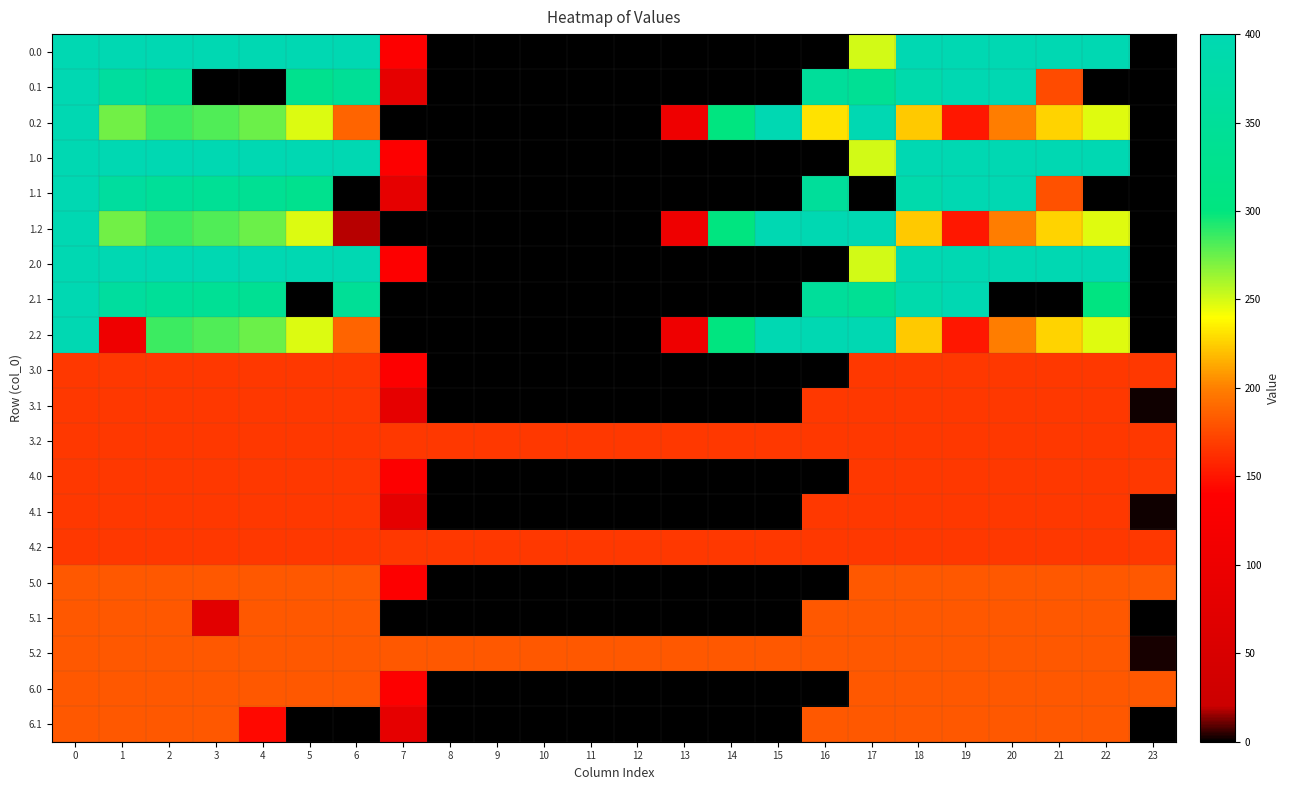

Rank the series at 19 from lowest to highest value.

0.2, 1.2, 2.2, 3.0, 3.1, 3.2, 4.0, 4.1, 4.2, 5.0, 5.1, 5.2, 6.0, 6.1, 0.1, 1.1, 2.1, 0.0, 1.0, 2.0